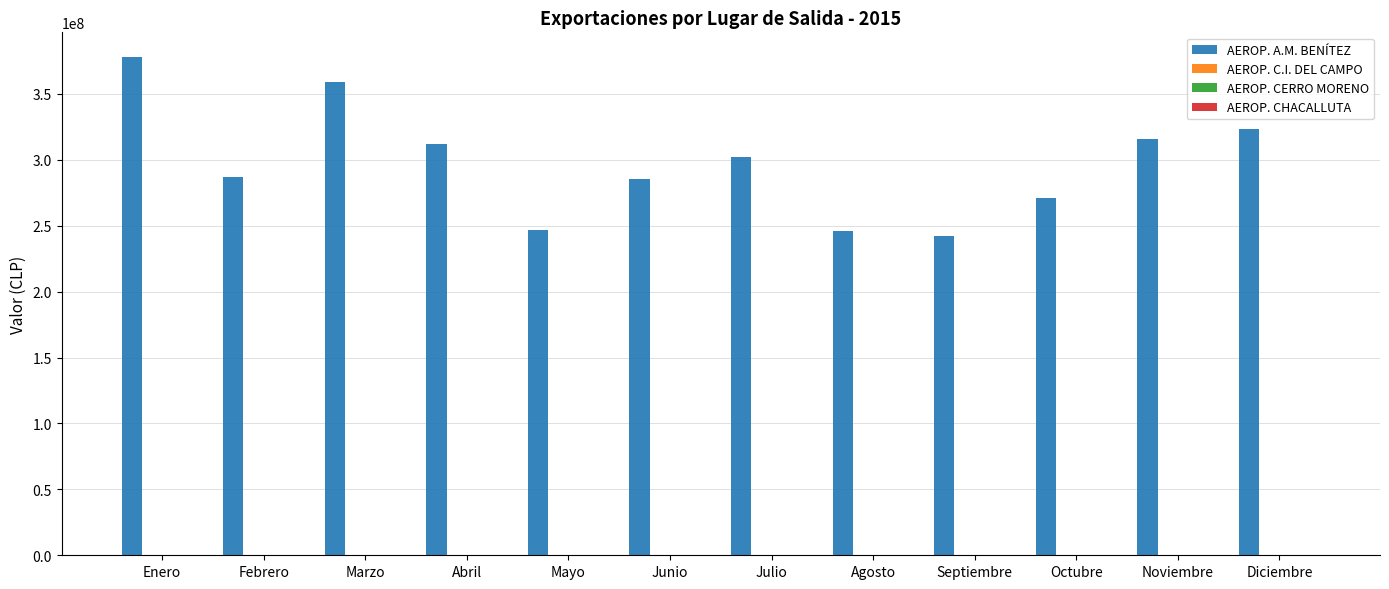

What is the greatest value displayed?

377742781.9